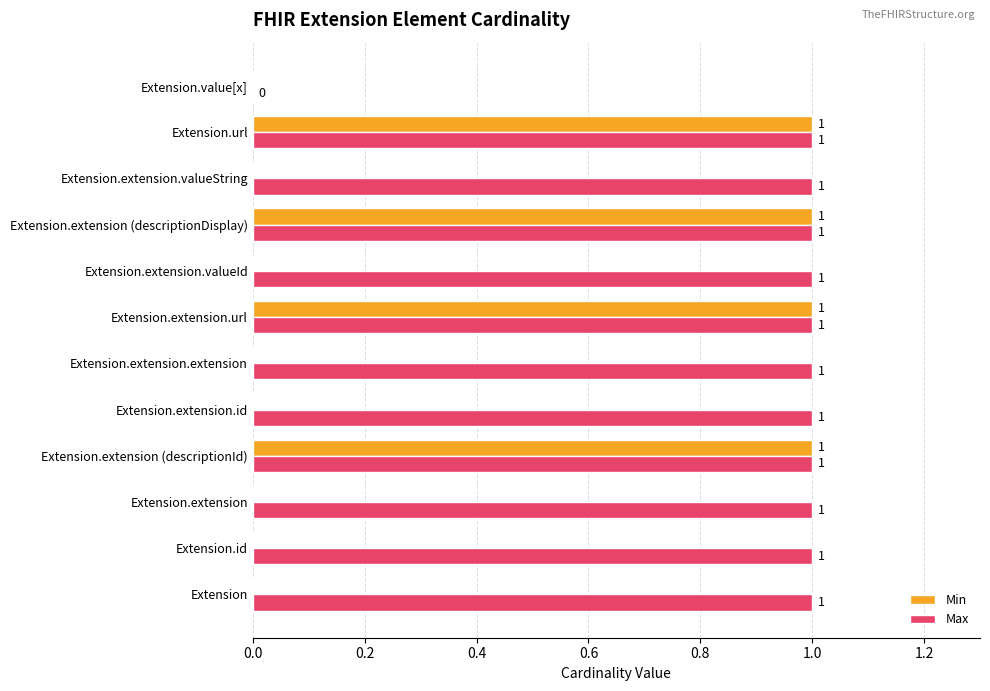

How many positive values does the Max series have?

11